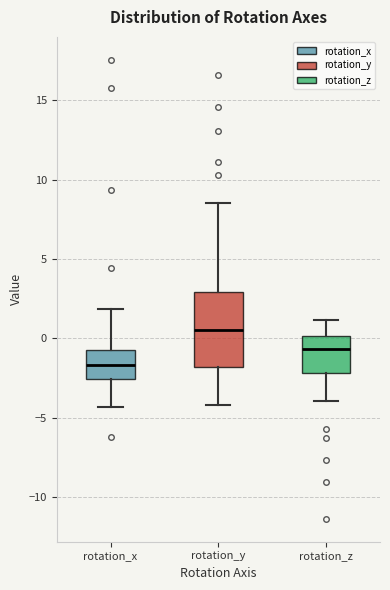

Reading left to right, transcribe this box plot: for each box, give where its median line is, the range the box spans, and where its two whiskers end, as read against the y-axis. The values are not printed on the chart, so give them approximately, as read against the axis.

rotation_x: median -1.5, box -2.5 to -0.5, whiskers -4.5 to 2.0
rotation_y: median 0.5, box -2.0 to 3.0, whiskers -4.0 to 8.5
rotation_z: median -0.5, box -2.0 to 0.0, whiskers -4.0 to 1.0